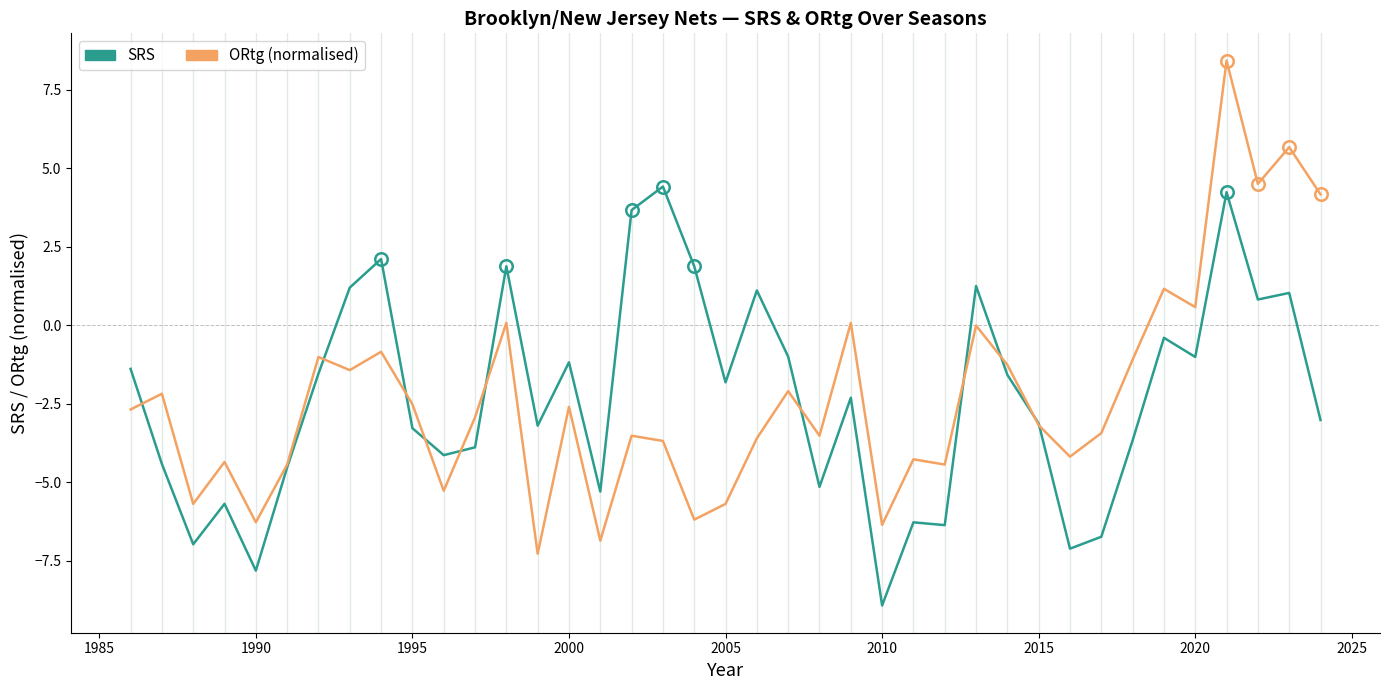

What is the smallest value displayed?

-8.9